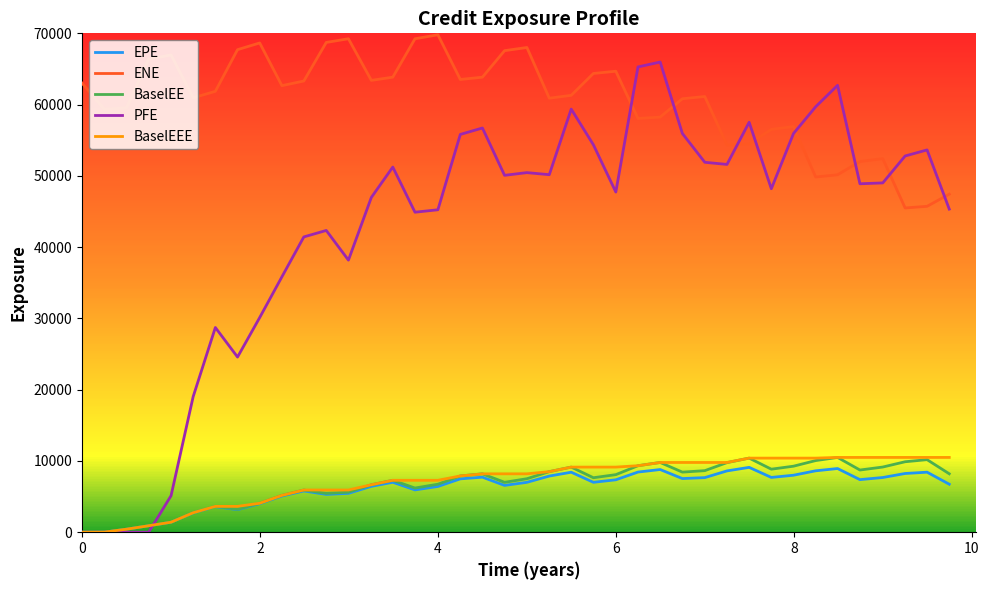

True or false: PFE and ENE cross at least once.

True